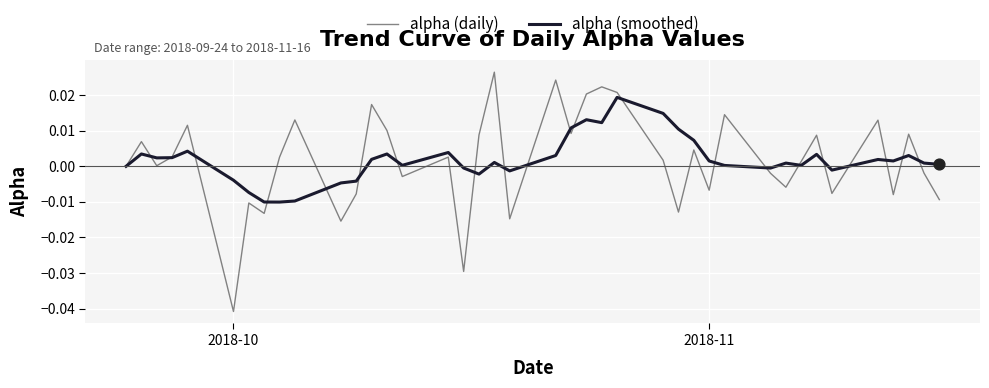

How many lines are shown in the chart?

2